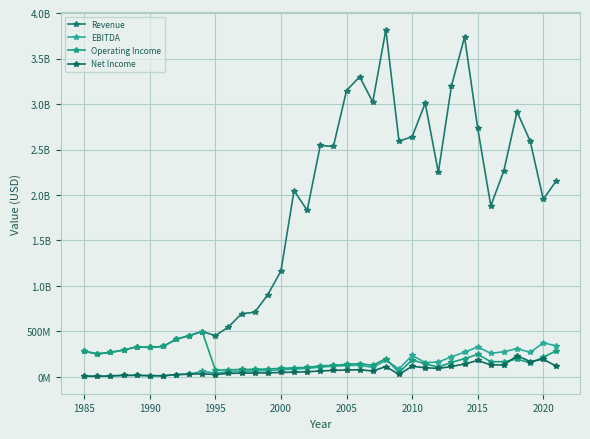

What is the average value of the Operating Income series?

197559514